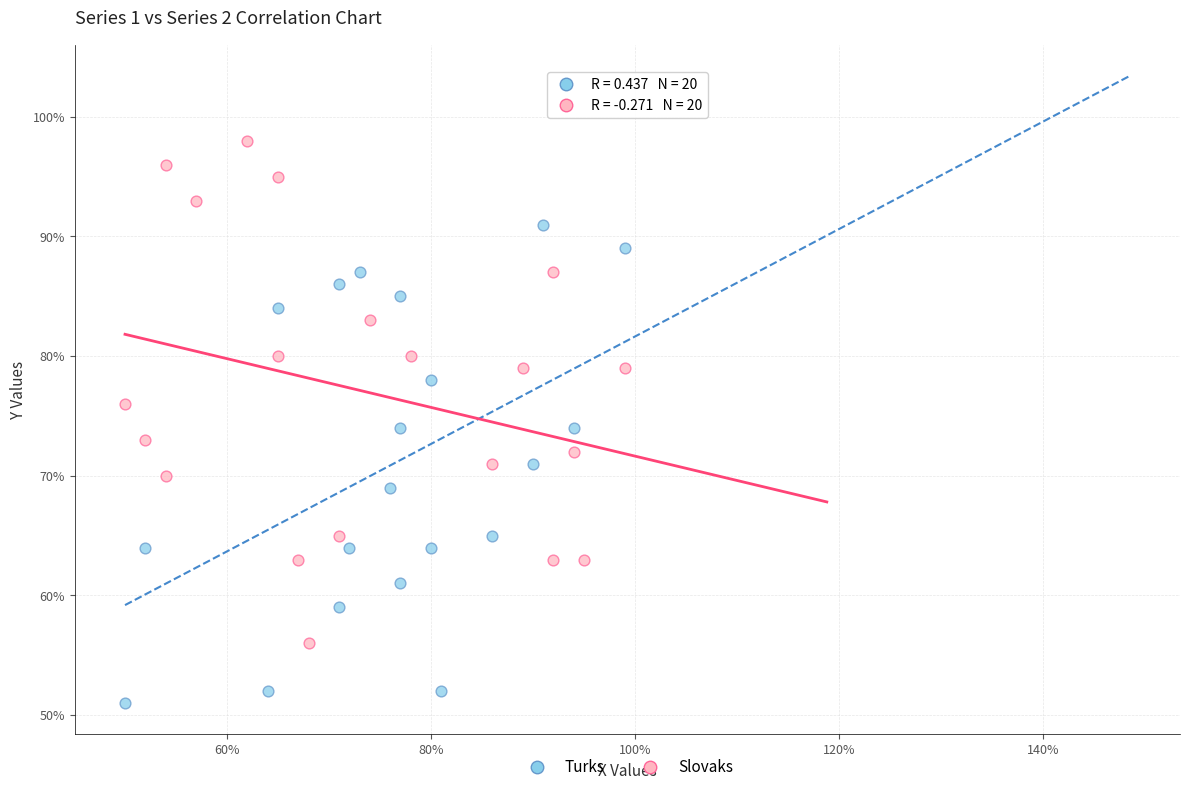

What are all the series names shown in the legend?

Turks, Slovaks